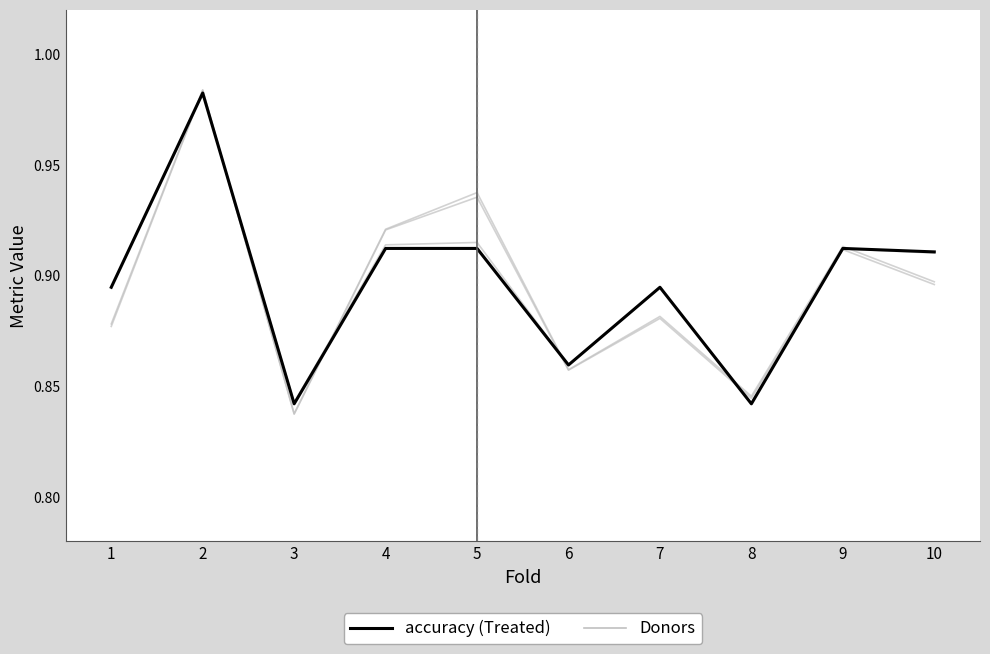

Reading left to right, extract all data points from this chart.

Donors: 1=0.9	2=1.0	3=0.8	4=0.9	5=0.9	6=0.9	7=0.9	8=0.8	9=0.9	10=0.9
accuracy: 1=0.9	2=1.0	3=0.8	4=0.9	5=0.9	6=0.9	7=0.9	8=0.8	9=0.9	10=0.9